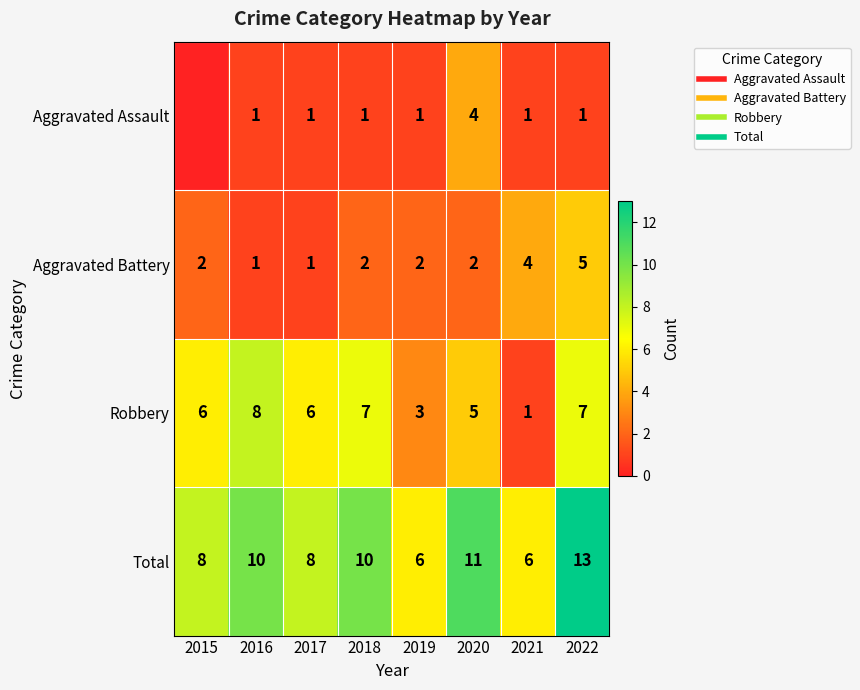

Is the value of Robbery at 2016 greater than the value of Aggravated Assault at 2020?

Yes